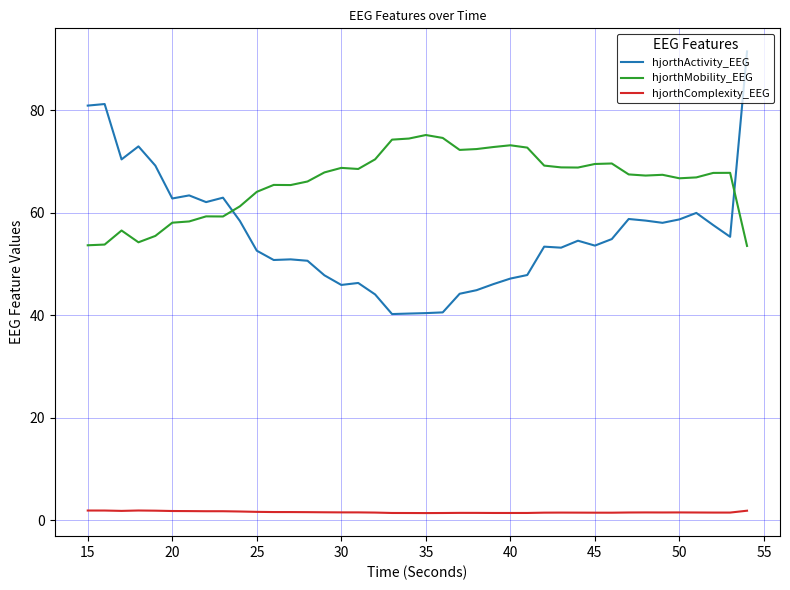

Which series has the largest range (max minus min)?

hjorthActivity_EEG